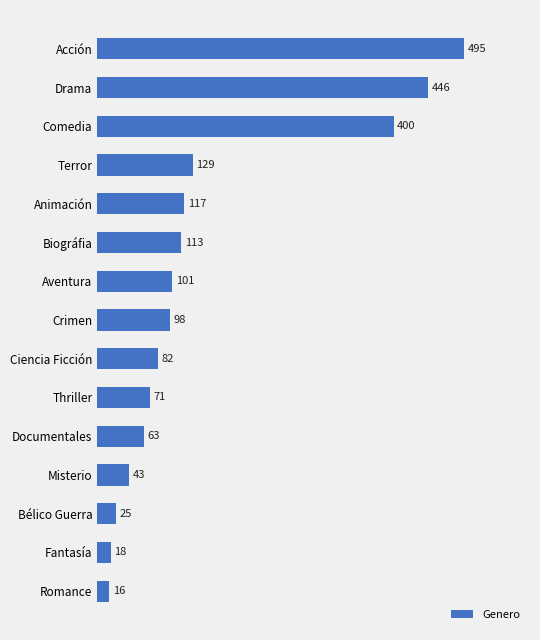

Where is the data nearest to the value 255?

Terror